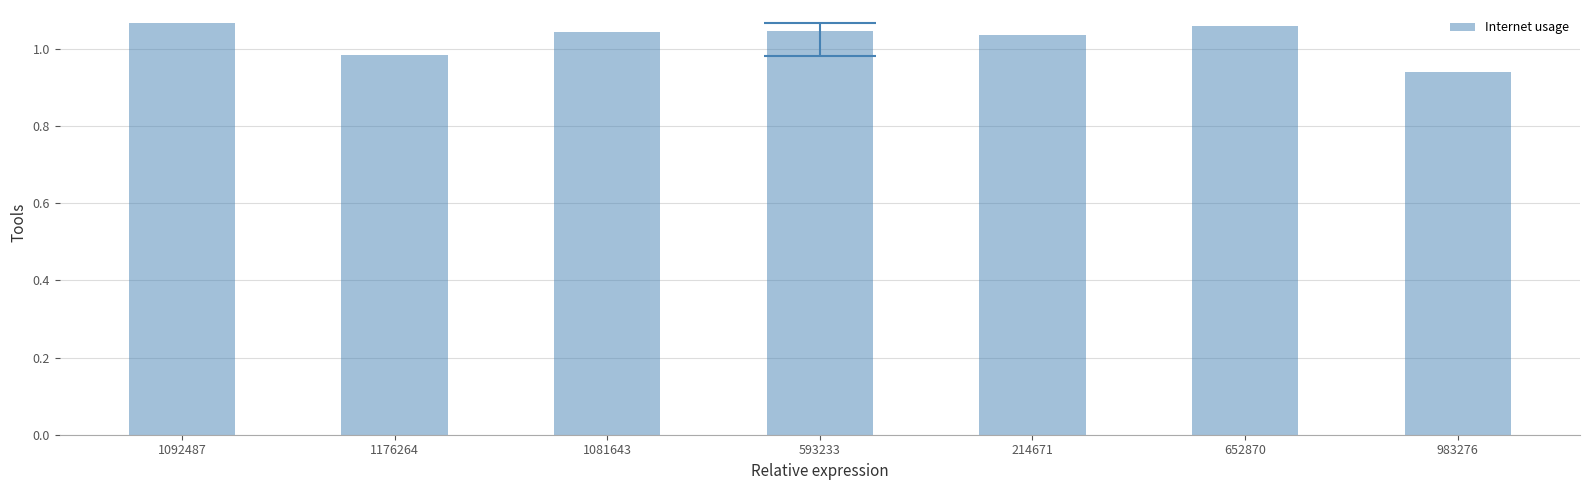

At which category does the chart reach its minimum across all series?

983276